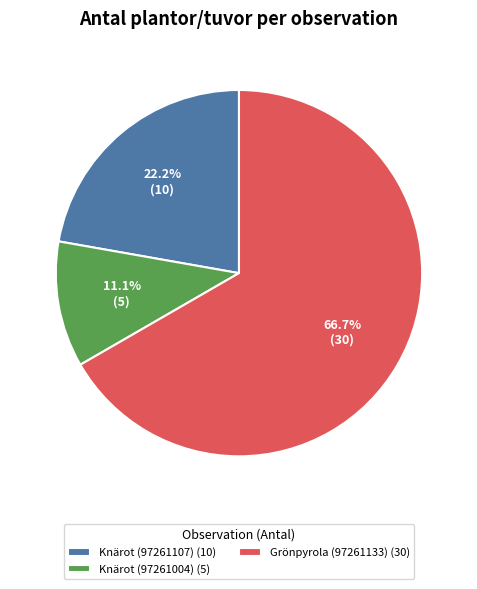

Which category accounts for the majority?

Grönpyrola (97261133) (30)